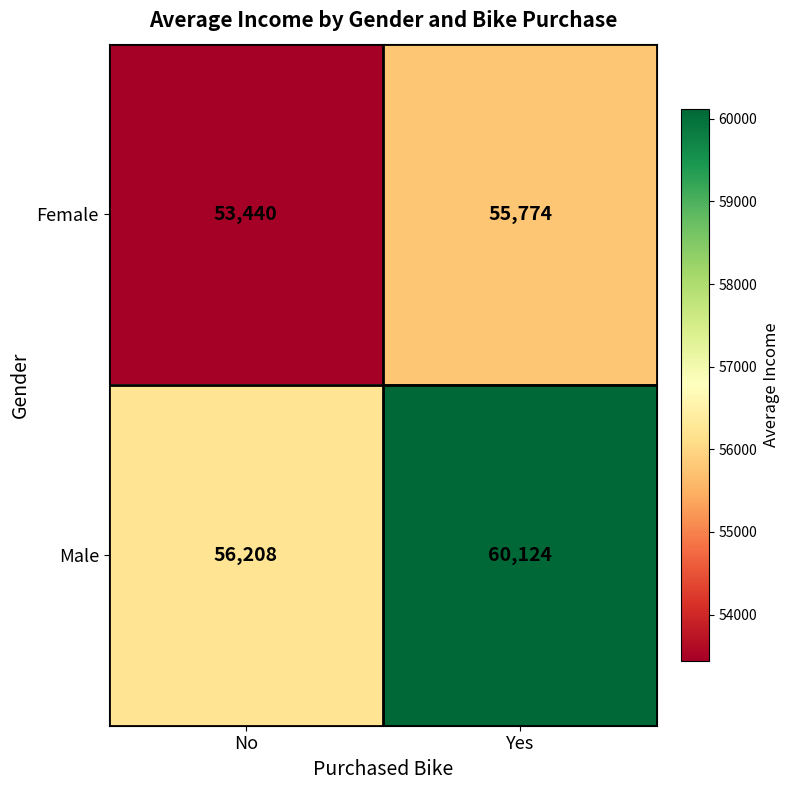

Between No and Yes, which series saw the biggest shift?

Male